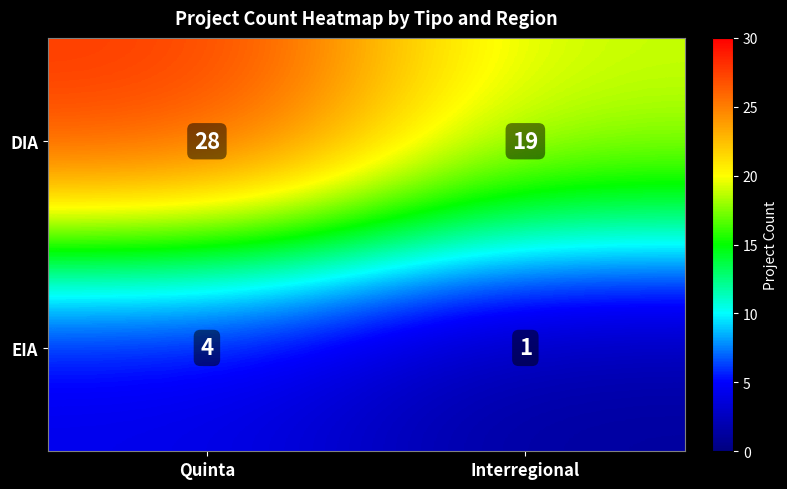

What is the sum of the EIA values at Interregional and Quinta?

5